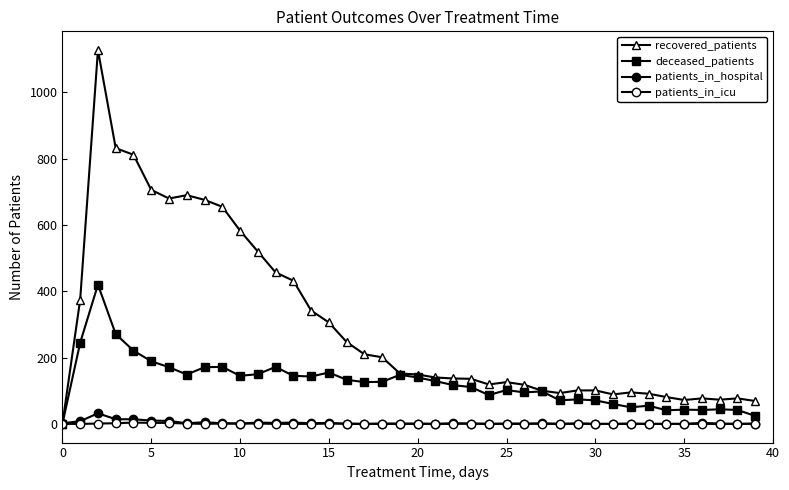

How many distinct data groups are displayed?

4